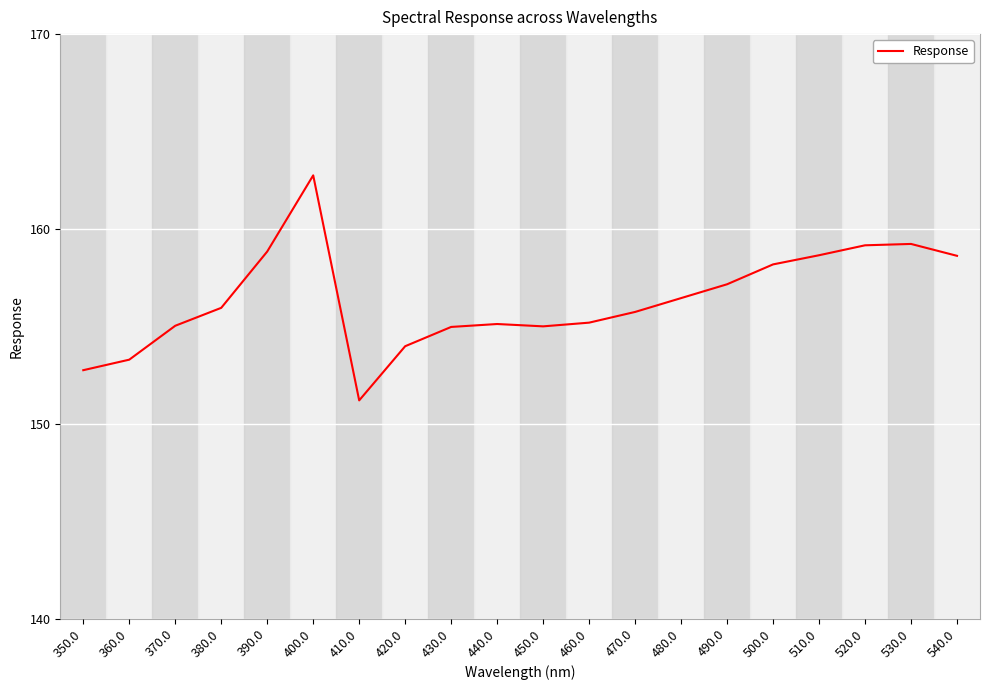

What position from the left is 510.0?

17